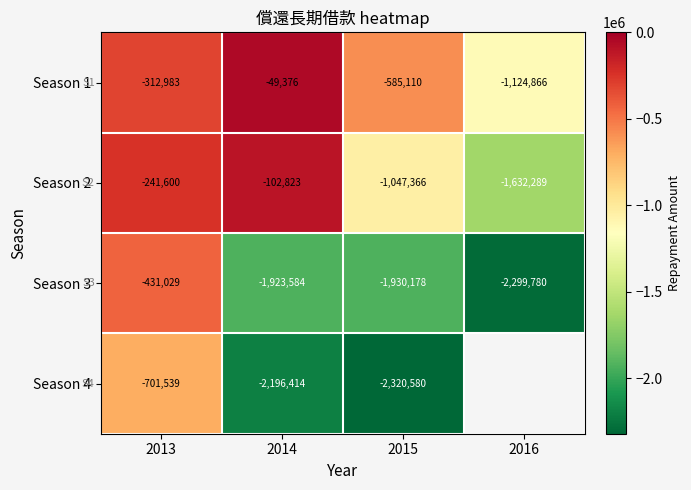

Which has a higher value, 2013 or 2016?

2013